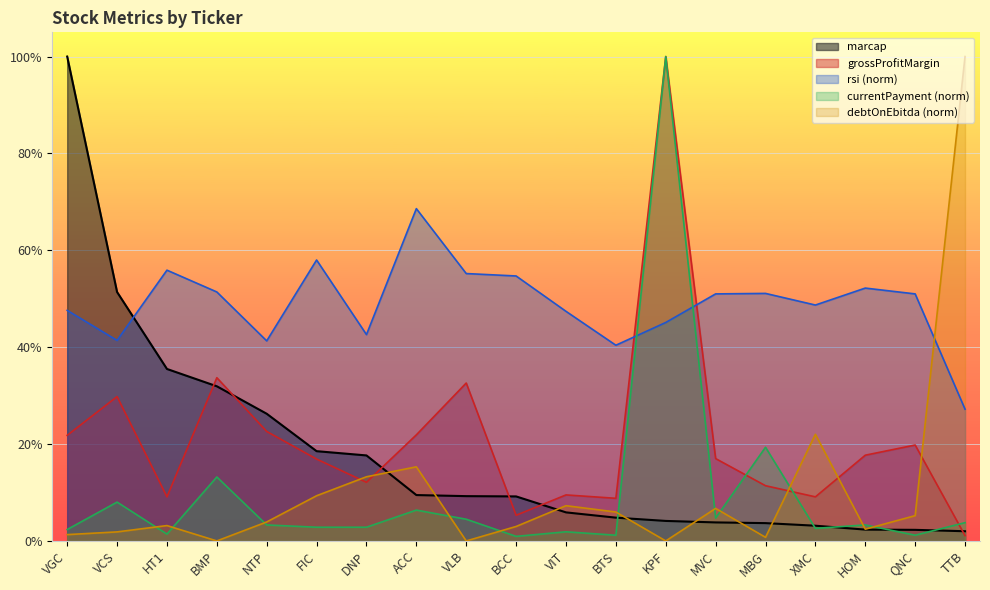

Reading left to right, extract all data points from this chart.

marcap: VGC=1.0	VCS=0.5	HT1=0.4	BMP=0.3	NTP=0.3	FIC=0.2	DNP=0.2	ACC=0.1	VLB=0.1	BCC=0.1	VIT=0.1	BTS=0.0	KPF=0.0	MVC=0.0	MBG=0.0	XMC=0.0	HOM=0.0	QNC=0.0	TTB=0.0
grossProfitMargin: VGC=0.2	VCS=0.3	HT1=0.1	BMP=0.3	NTP=0.2	FIC=0.2	DNP=0.1	ACC=0.2	VLB=0.3	BCC=0.1	VIT=0.1	BTS=0.1	KPF=1.0	MVC=0.2	MBG=0.1	XMC=0.1	HOM=0.2	QNC=0.2	TTB=0.0
rsi: VGC=0.5	VCS=0.4	HT1=0.6	BMP=0.5	NTP=0.4	FIC=0.6	DNP=0.4	ACC=0.7	VLB=0.6	BCC=0.5	VIT=0.5	BTS=0.4	KPF=0.5	MVC=0.5	MBG=0.5	XMC=0.5	HOM=0.5	QNC=0.5	TTB=0.3
currentPayment: VGC=0.0	VCS=0.1	HT1=0.0	BMP=0.1	NTP=0.0	FIC=0.0	DNP=0.0	ACC=0.1	VLB=0.0	BCC=0.0	VIT=0.0	BTS=0.0	KPF=1.0	MVC=0.0	MBG=0.2	XMC=0.0	HOM=0.0	QNC=0.0	TTB=0.0
debtOnEbitda: VGC=0.0	VCS=0.0	HT1=0.0	BMP=0.0	NTP=0.0	FIC=0.1	DNP=0.1	ACC=0.2	VLB=0.0	BCC=0.0	VIT=0.1	BTS=0.1	KPF=0.0	MVC=0.1	MBG=0.0	XMC=0.2	HOM=0.0	QNC=0.1	TTB=1.0